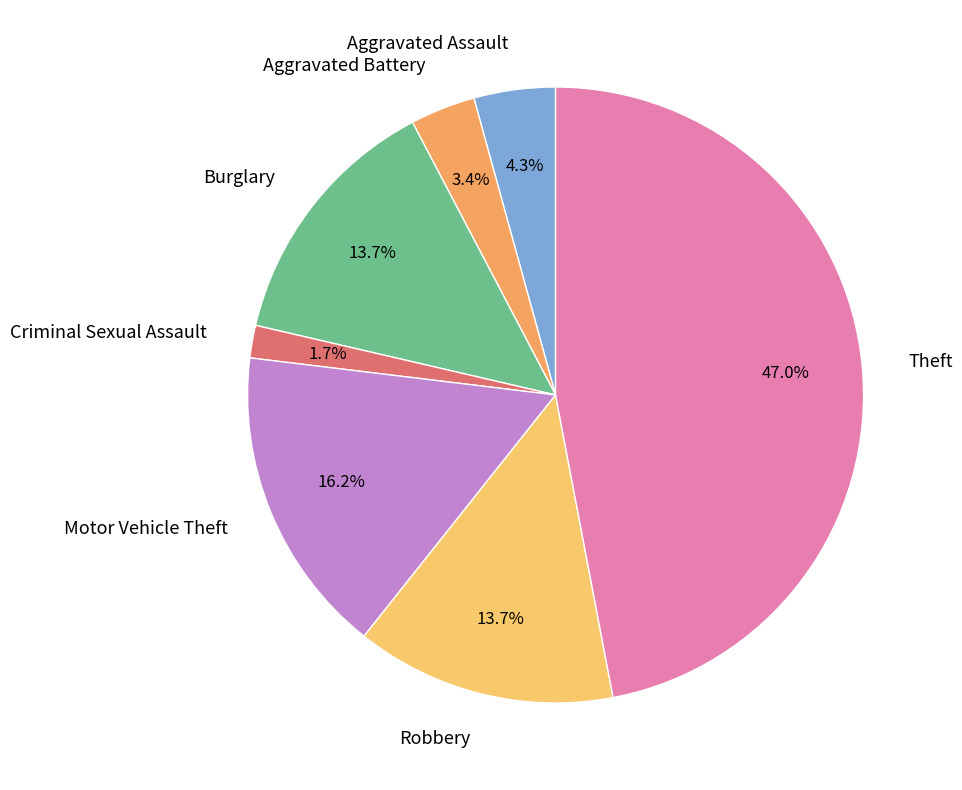

Does Criminal Sexual Assault account for over 50% of the chart?

No